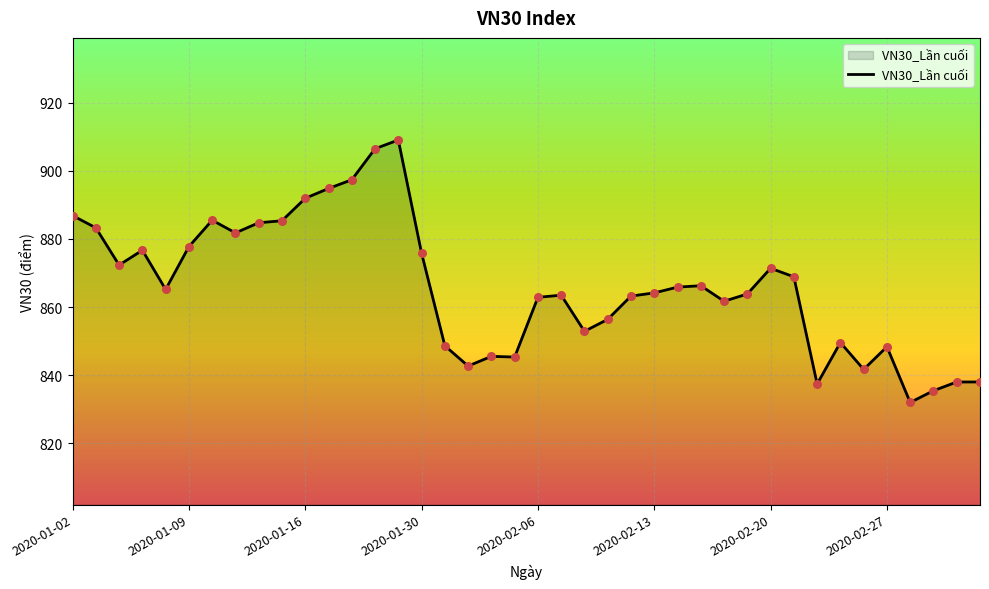

What is the difference between the maximum and minimum values?

77.1